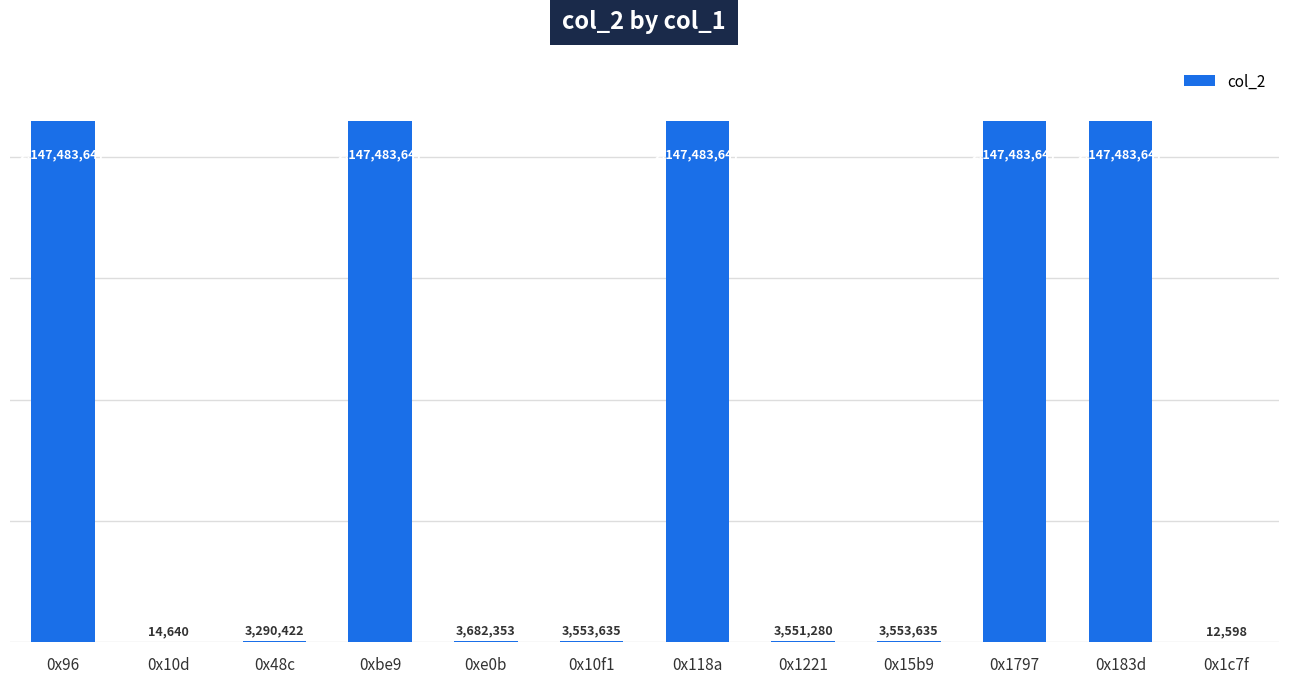

At which label is the value closest to 1073748122?

0xe0b